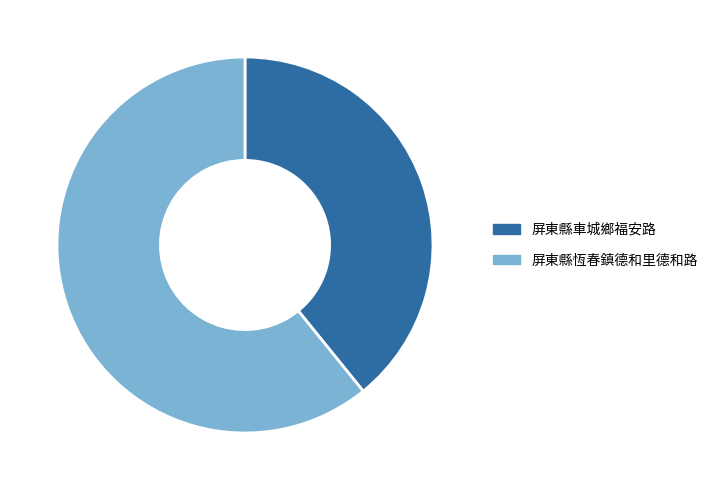

How many segments does this pie chart have?

2